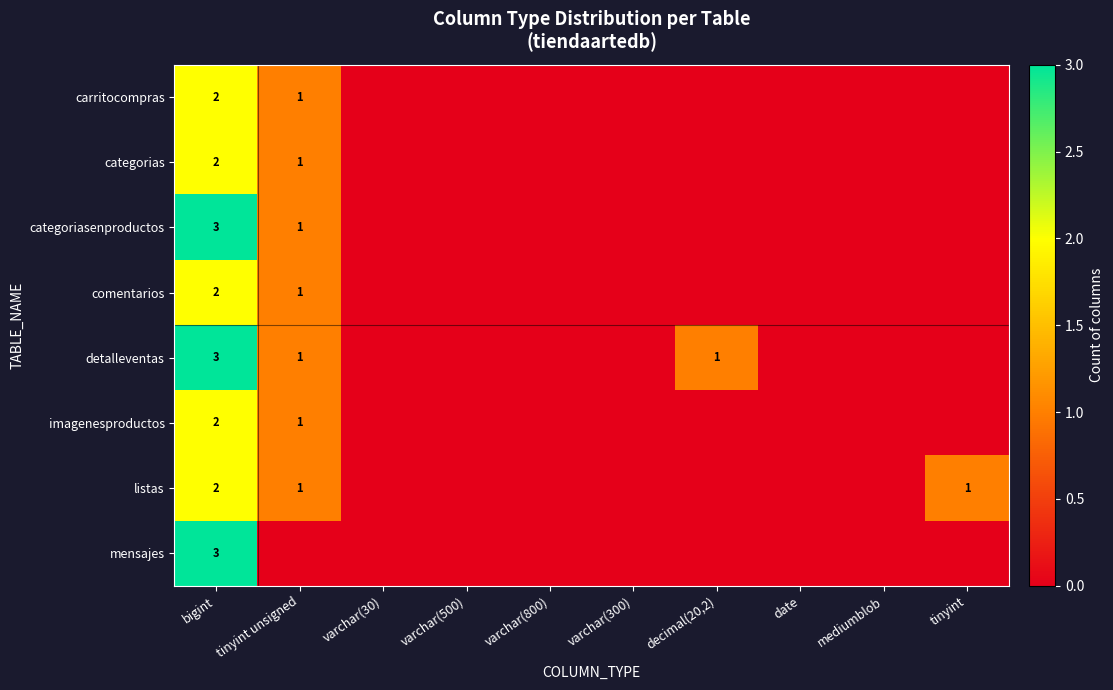

True or false: imagenesproductos has a value of 3 at bigint.

False